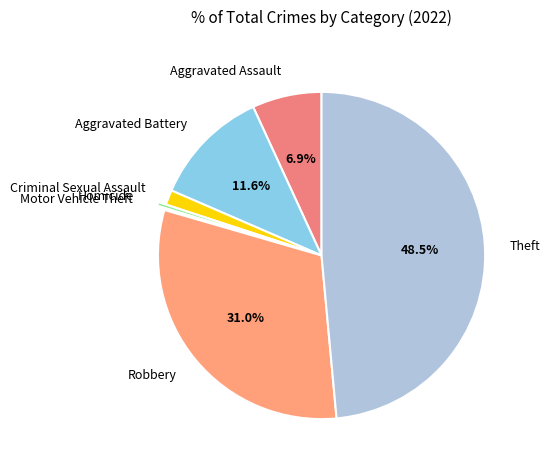

Does any single category account for the majority?

No